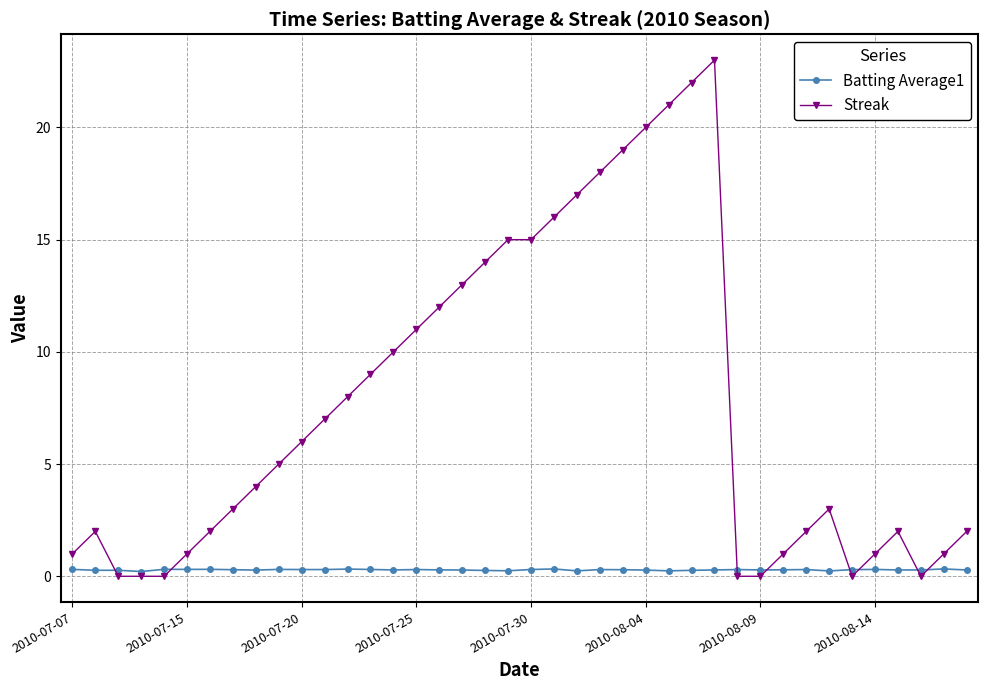

Which series has the widest spread of values?

Streak